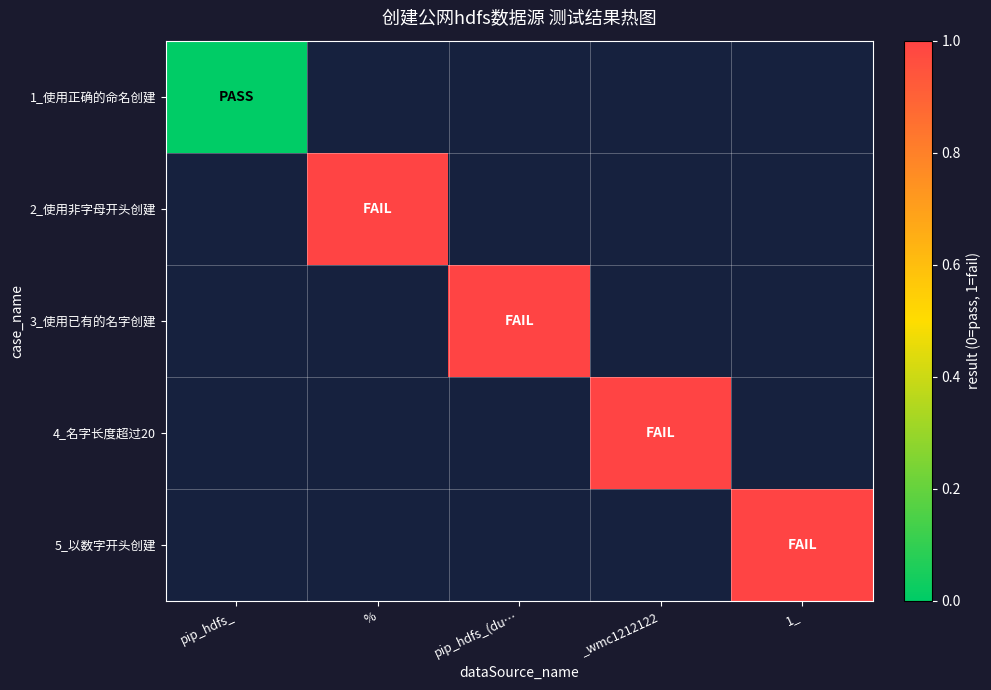

List the series in order of their peak value, highest first.

1_使用正确的命名创建, 2_使用非字母开头创建, 3_使用已有的名字创建, 4_名字长度超过20, 5_以数字开头创建